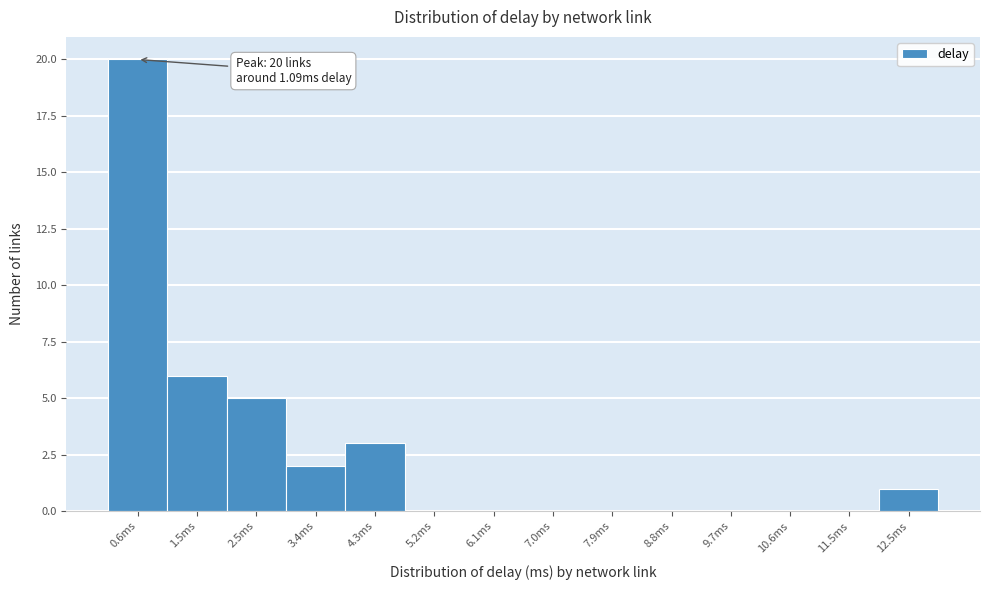

Reading left to right, list all the values displayed in this chart.

0.6ms=20	1.5ms=6	2.5ms=5	3.4ms=2	4.3ms=3	5.2ms=0	6.1ms=0	7.0ms=0	7.9ms=0	8.8ms=0	9.7ms=0	10.6ms=0	11.5ms=0	12.5ms=1